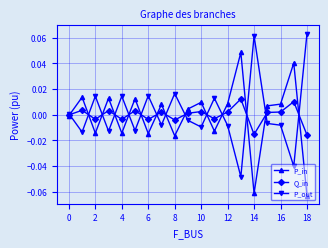

Is this an area chart (filled region under the line)?

No